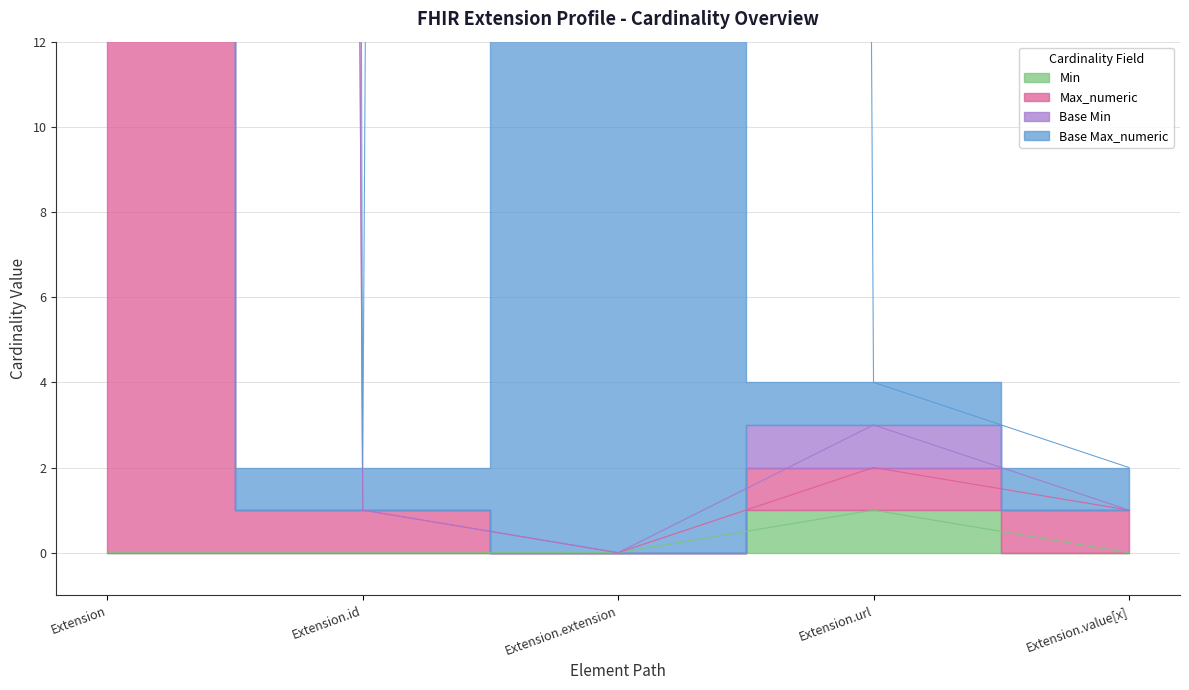

Reading left to right, extract all data points from this chart.

Min: 0	0	0	1	0
Max_numeric: 999	1	0	2	1